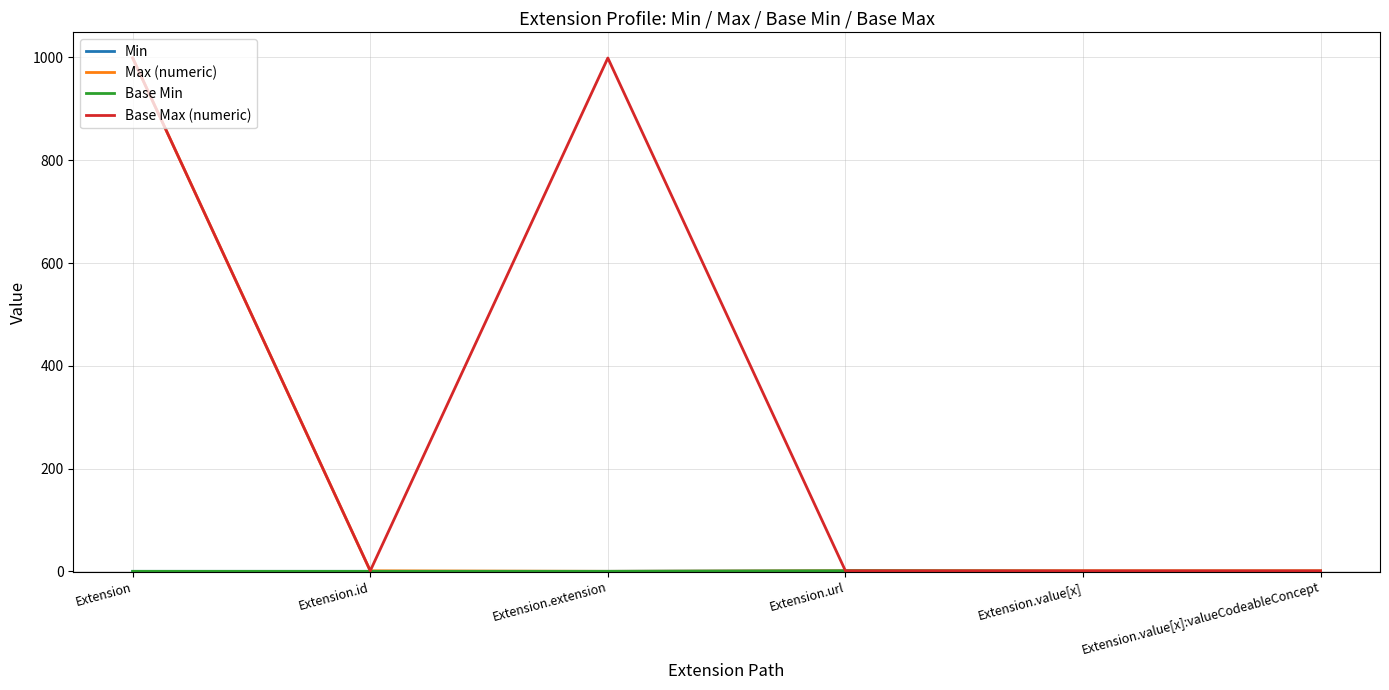

Between Extension and Extension.value[x], which series saw the biggest shift?

Max (numeric)